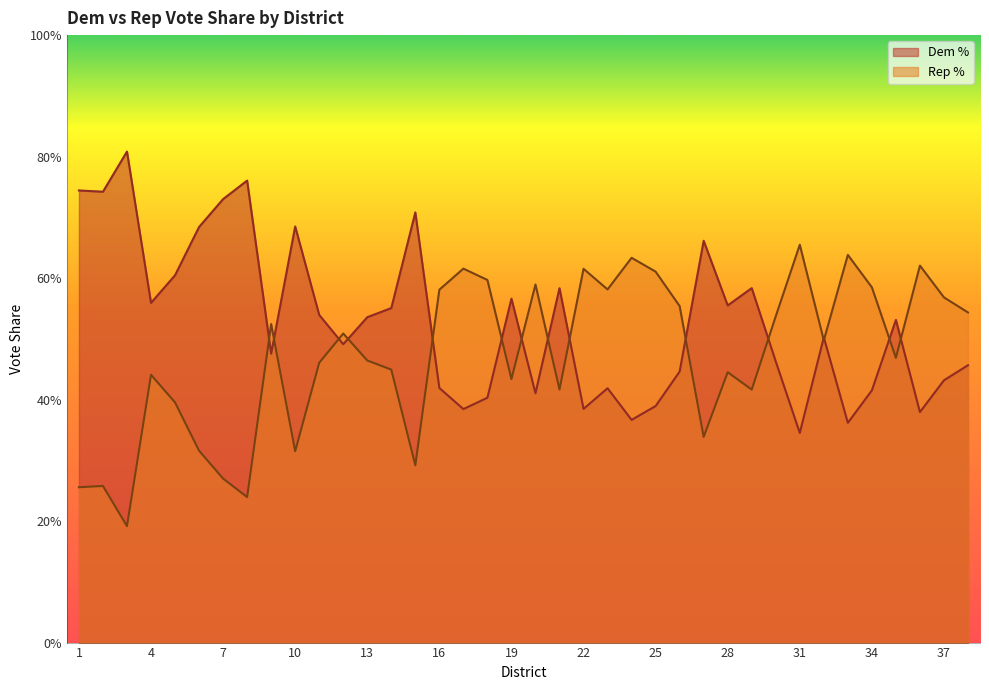

Which series has the largest range (max minus min)?

Dem %